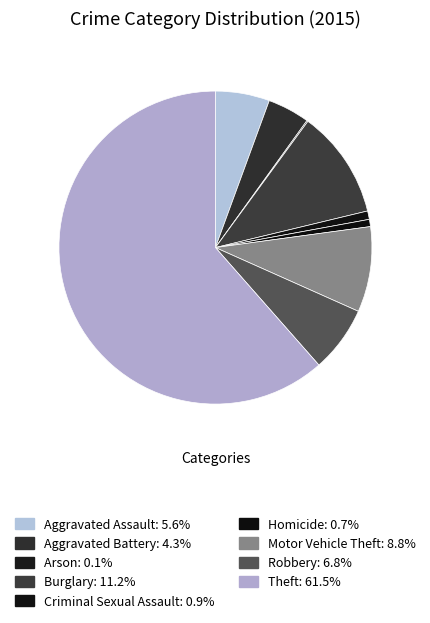

True or false: Aggravated Battery accounts for 19% of the total.

False